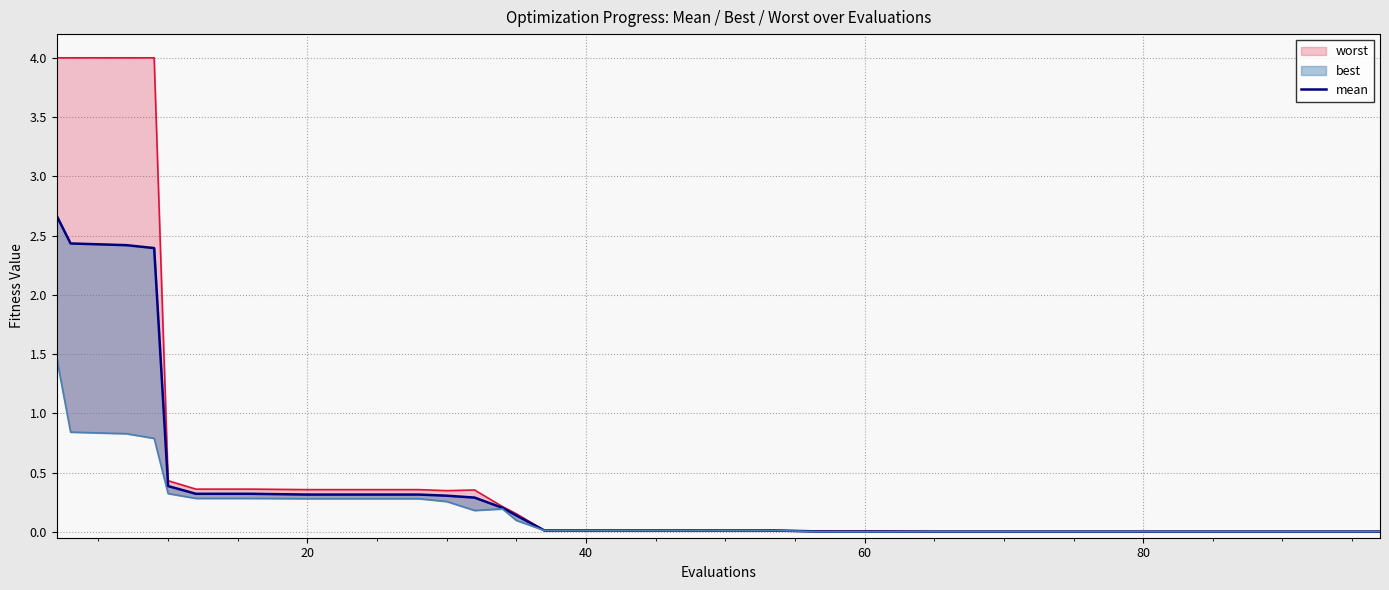

Between 25 and 23, which is larger?

25